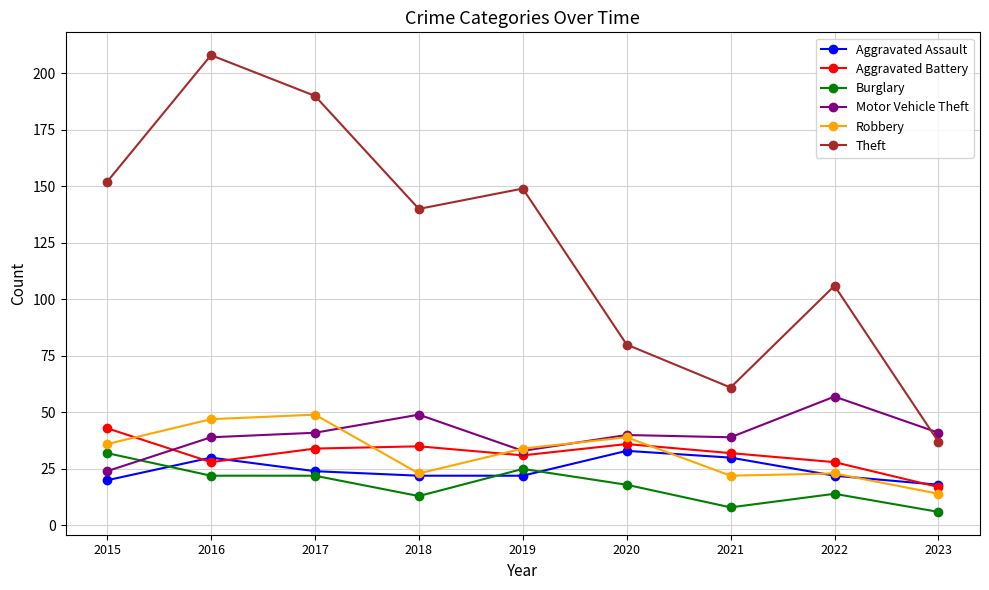

How many lines are shown in the chart?

6